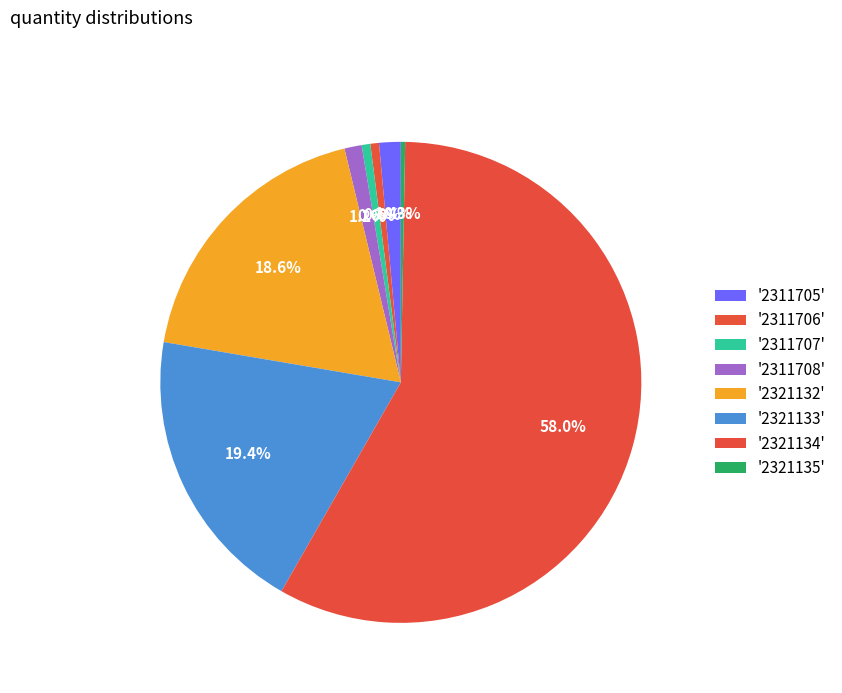

Which slice is the smallest?

2321135